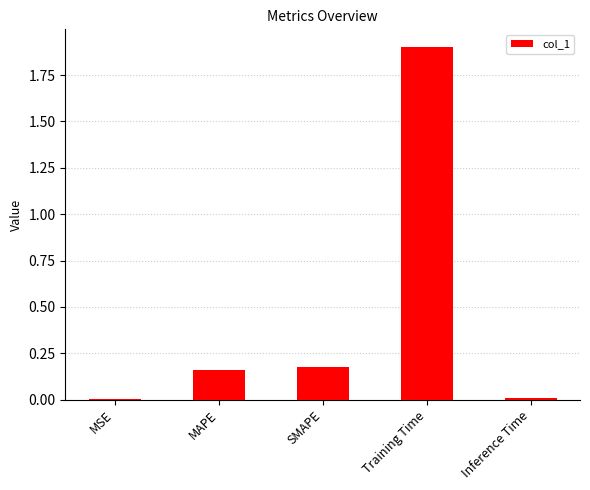

Are the bars horizontal?

No